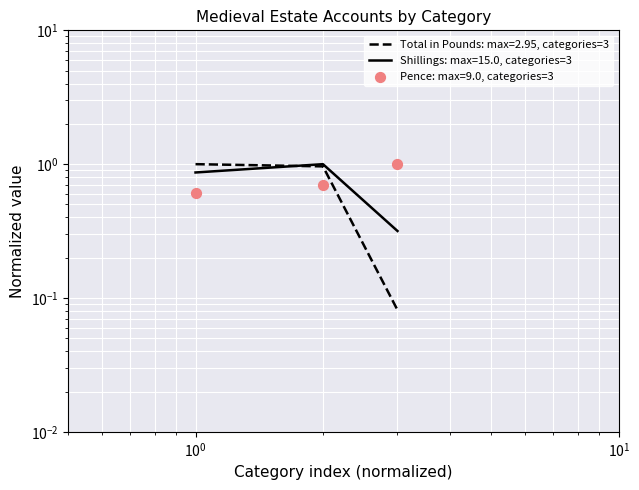

Which series has the widest spread of Y values?

Total in Pounds